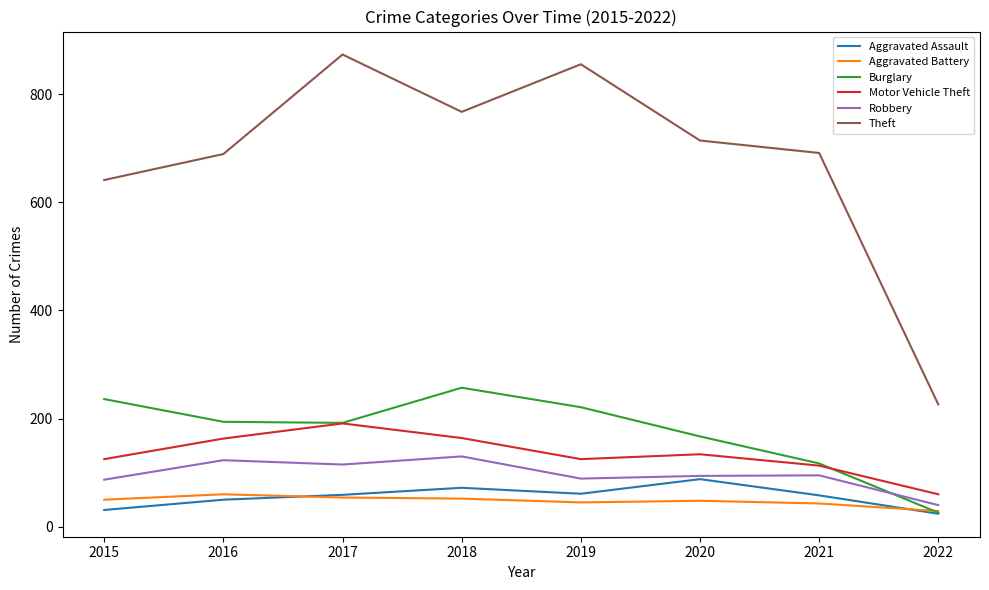

In Robbery, how many points are lower than both neighbors (excluding endpoints)?

2